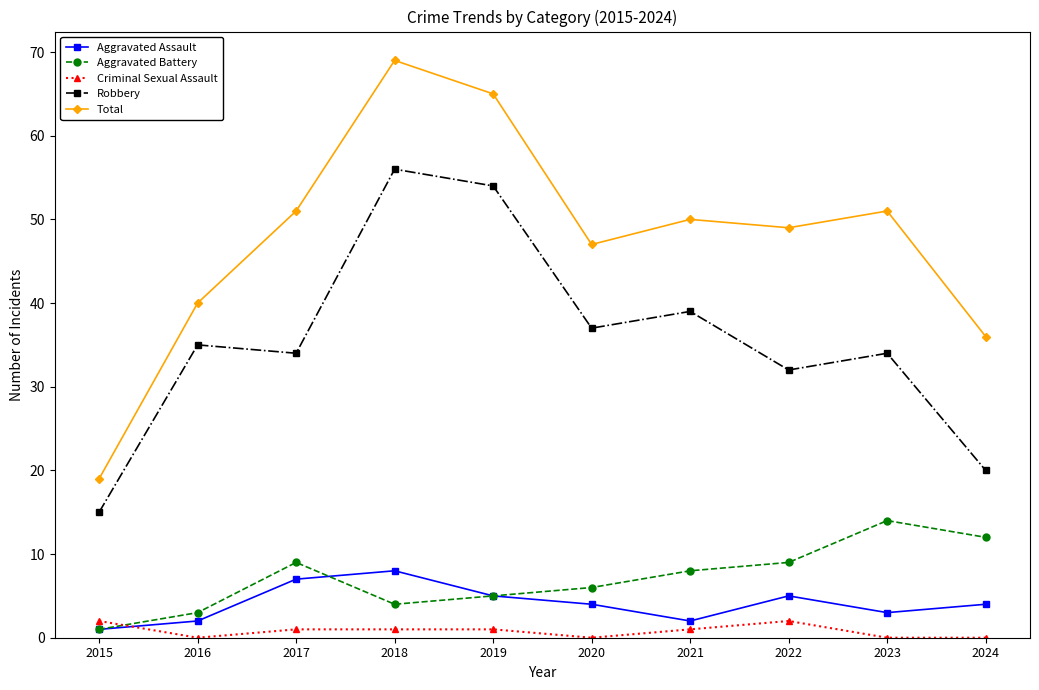

Which series changed the most between 2015 and 2023?

Total